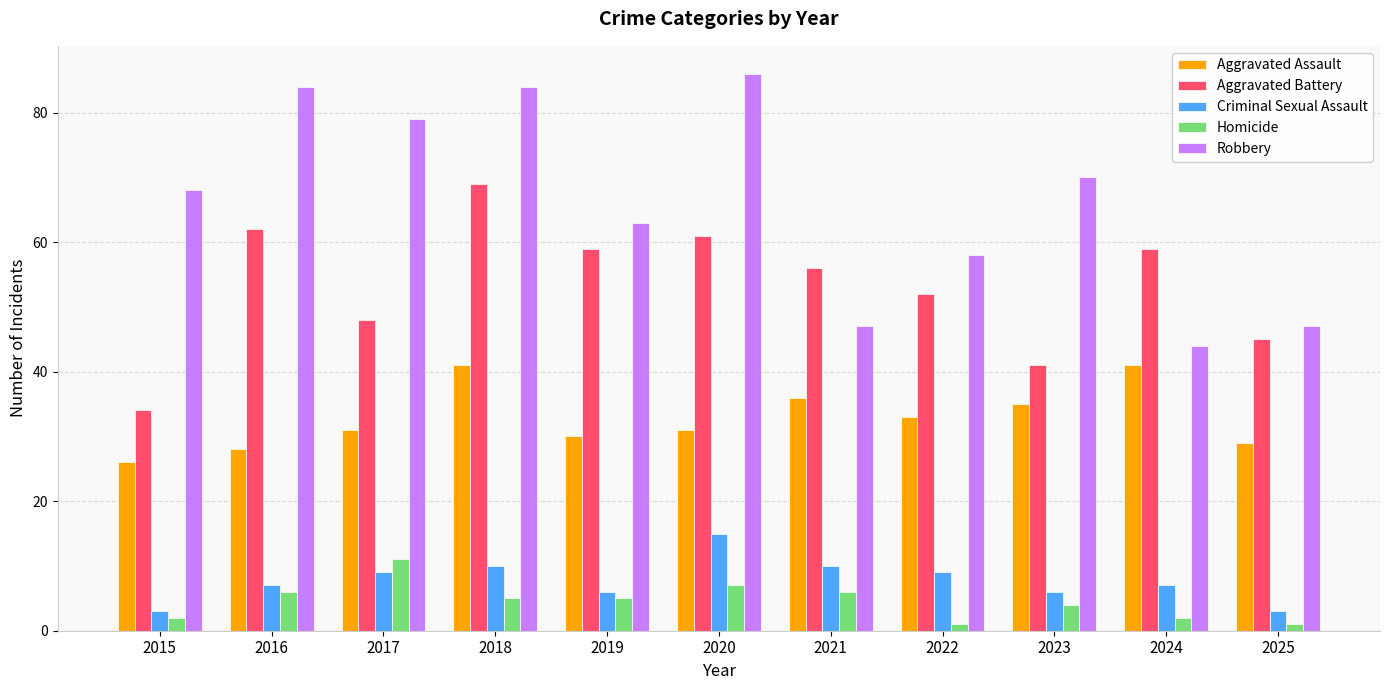

What is the difference between the highest and lowest values at 2017?

70